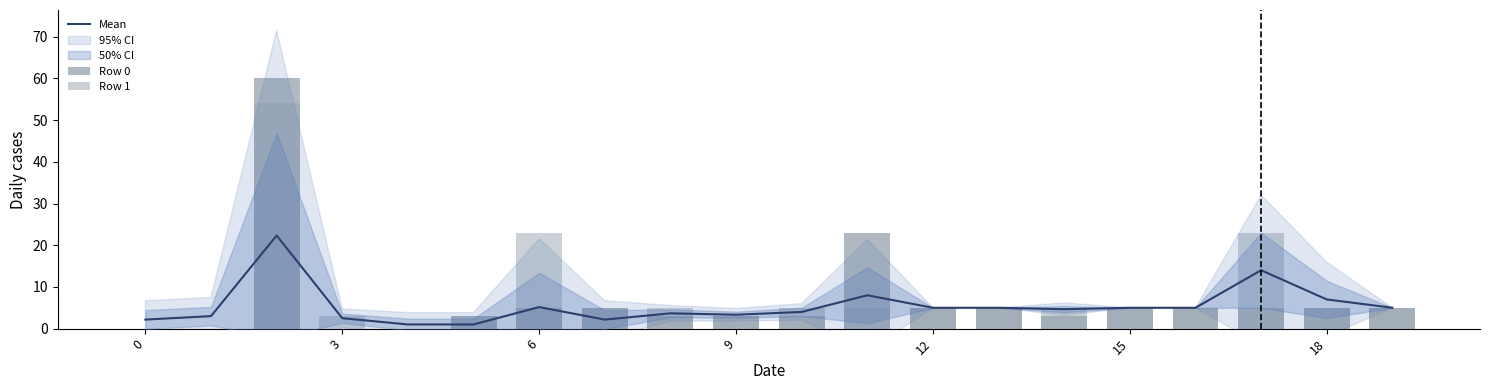

Is it true that Row 0 equals 2.0 at 17?

False